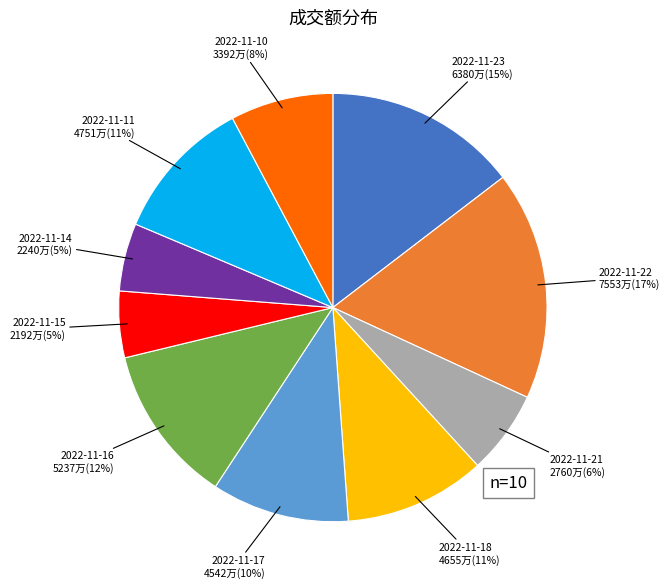

To the nearest percent, what is the difference between the largest and smallest slice percentages?

12%